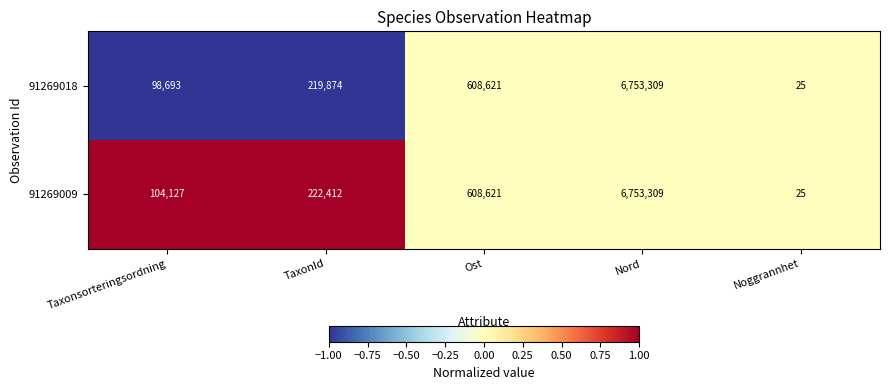

At which category does the chart reach its peak across all series?

Nord